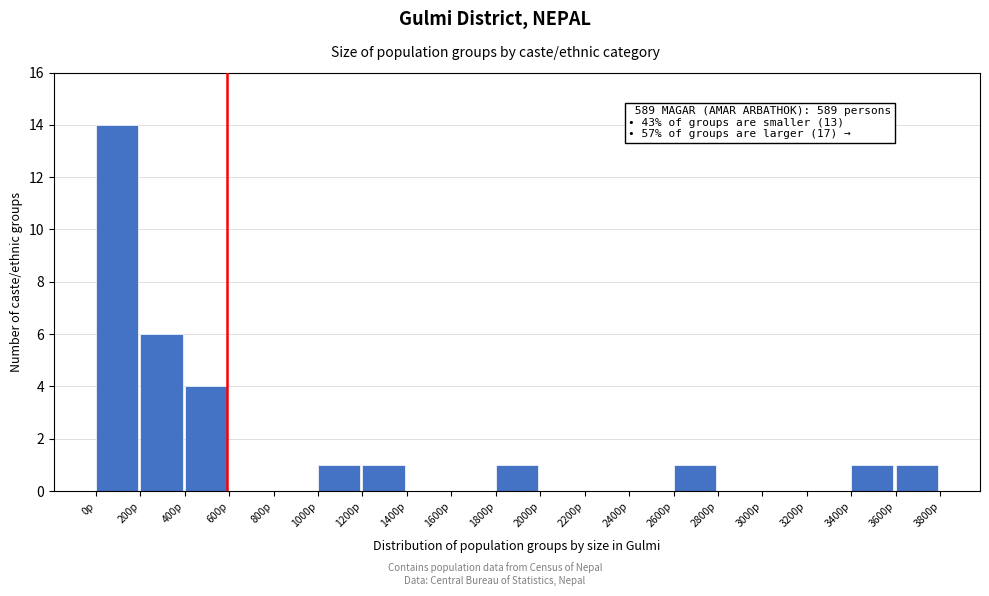

Which range on the x-axis has the tallest bar?

0 to 200